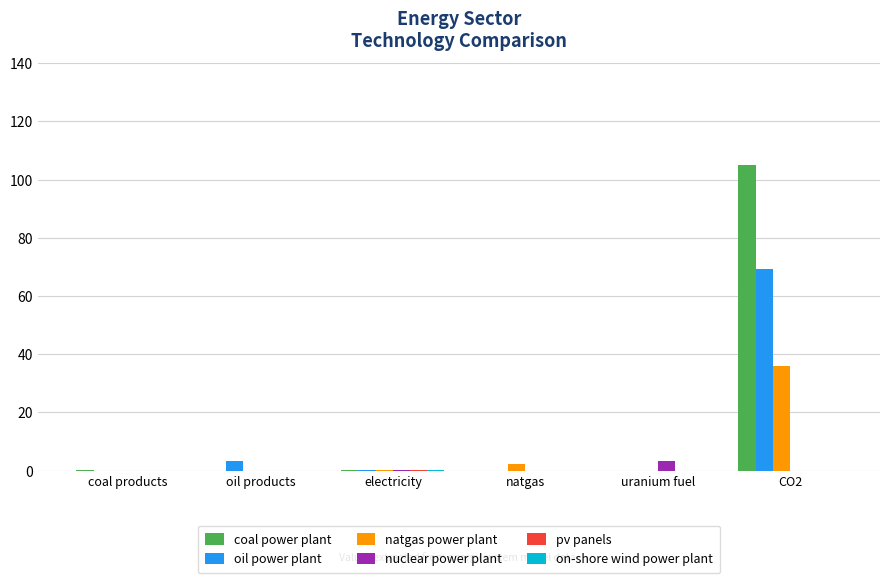

What is the greatest value displayed?

104.9